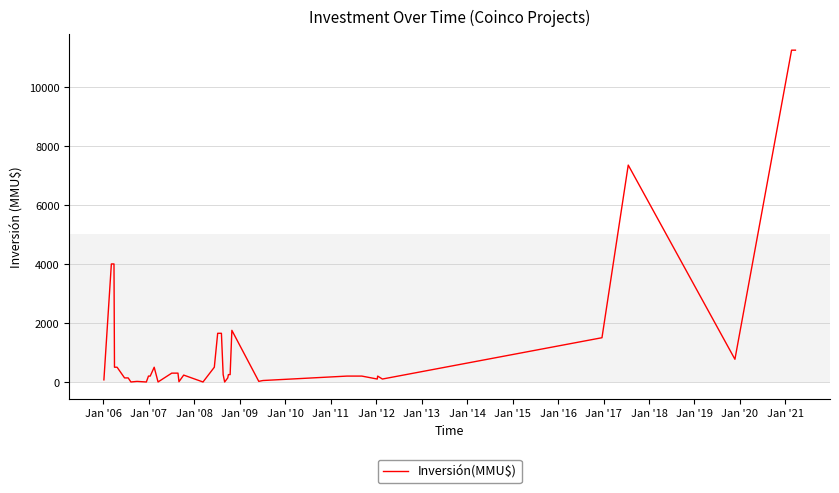

What is the greatest value displayed?

11244